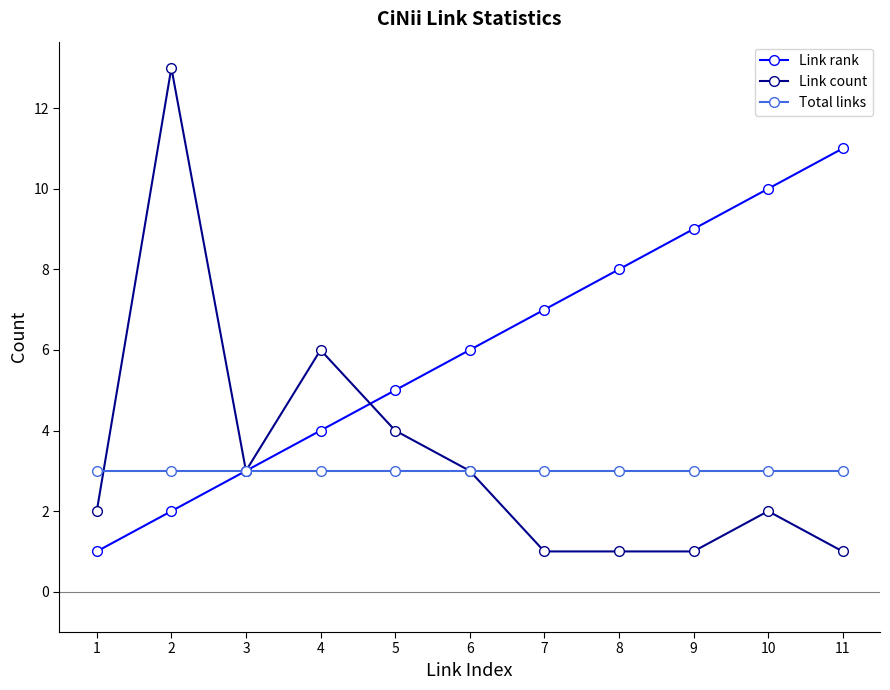

Is the value of Link count at 7 greater than the value of Total links at 8?

No